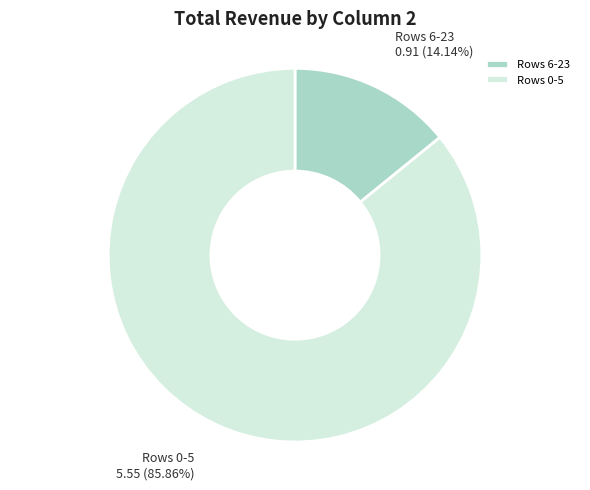

Which category has the smallest portion of the pie?

Rows 6-23